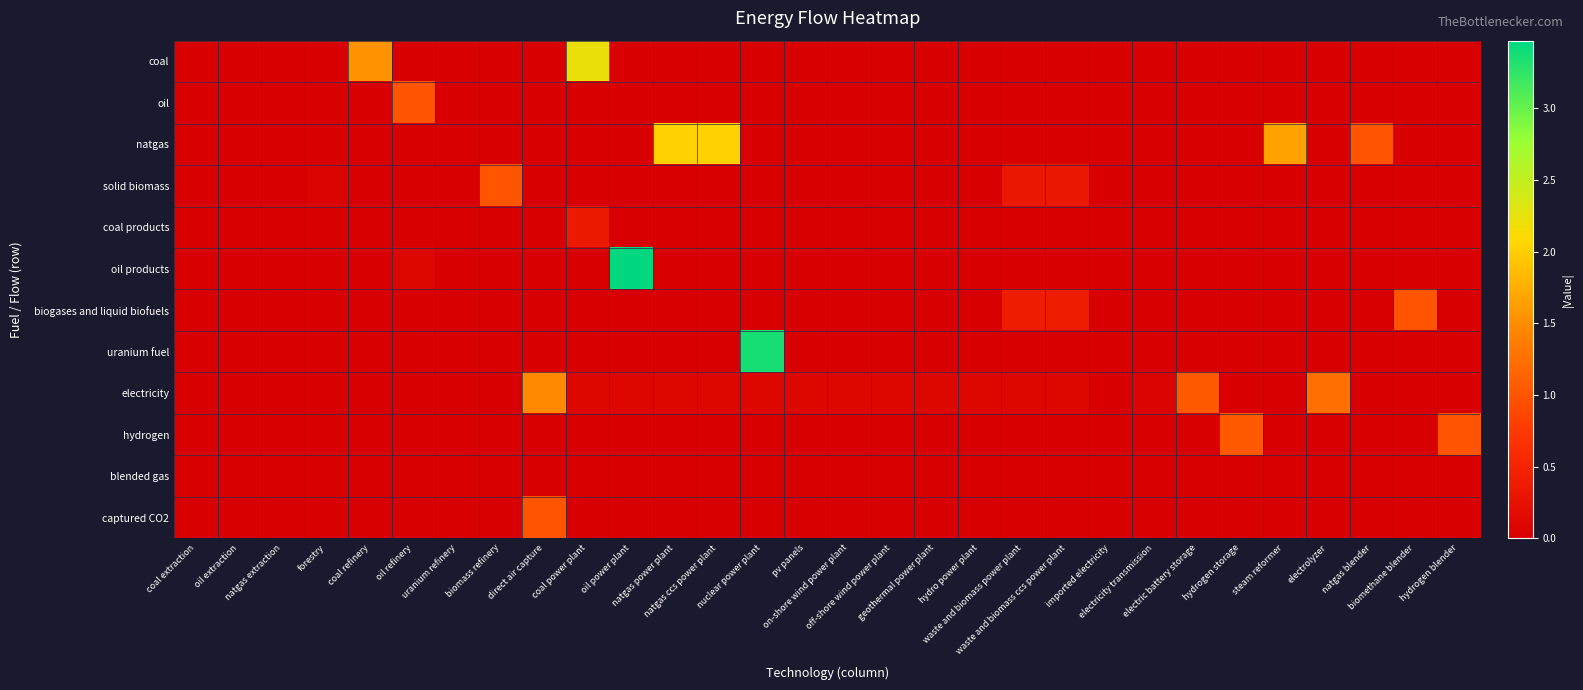

Between oil extraction and off-shore wind power plant, which is larger?

oil extraction